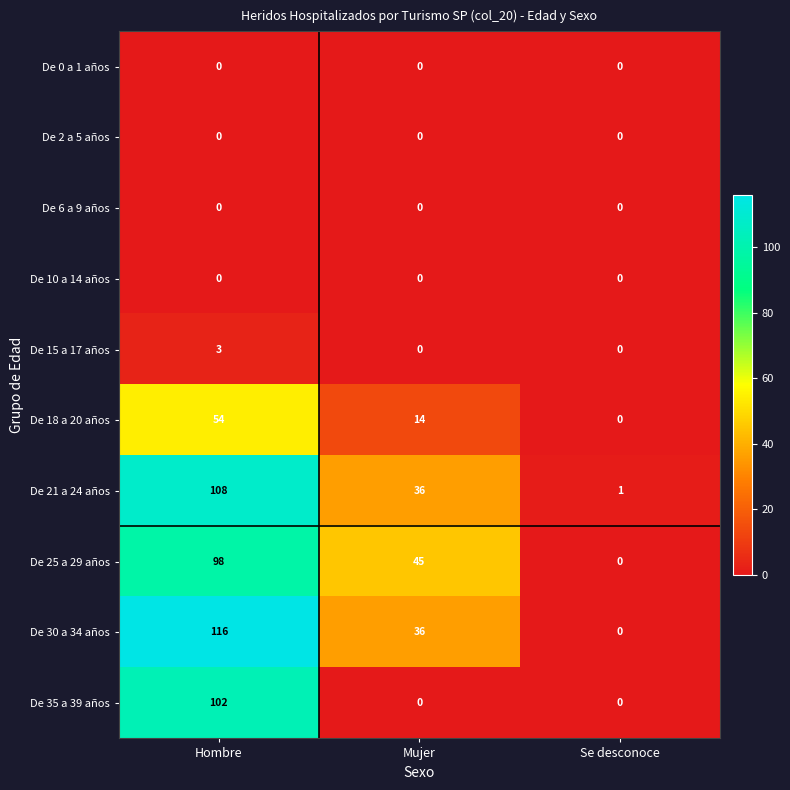

Which series has the largest total across all categories?

De 30 a 34 años